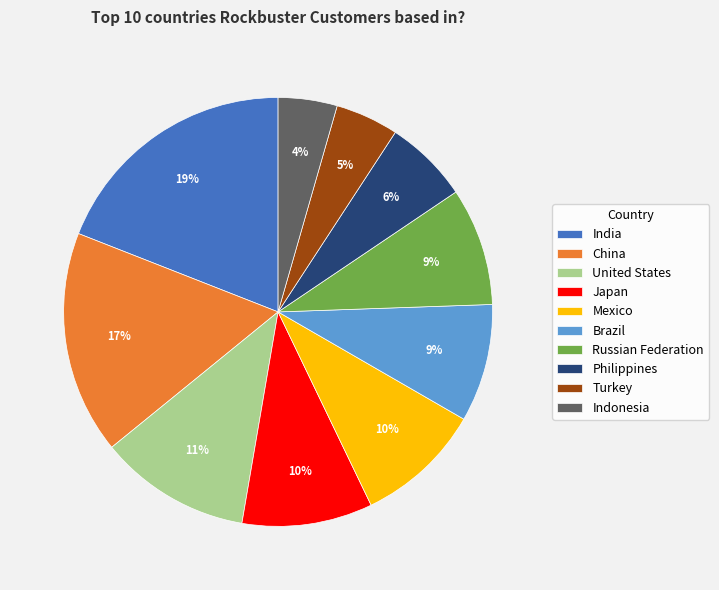

To the nearest percent, what portion does India represent?

19%